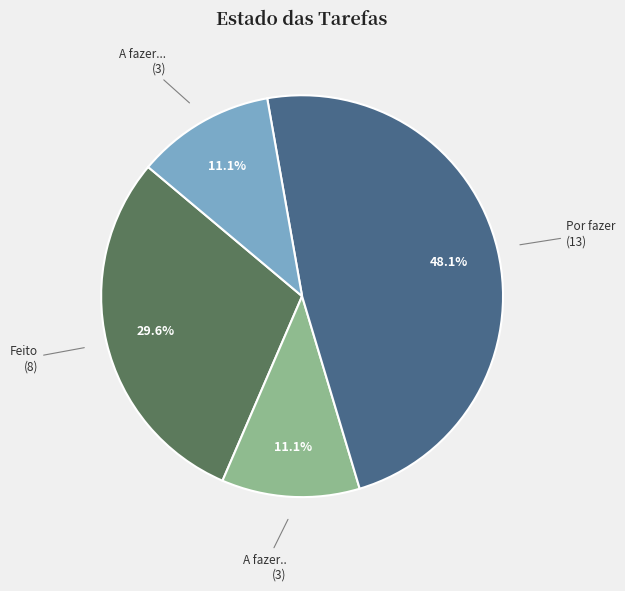

Does any single category account for the majority?

No